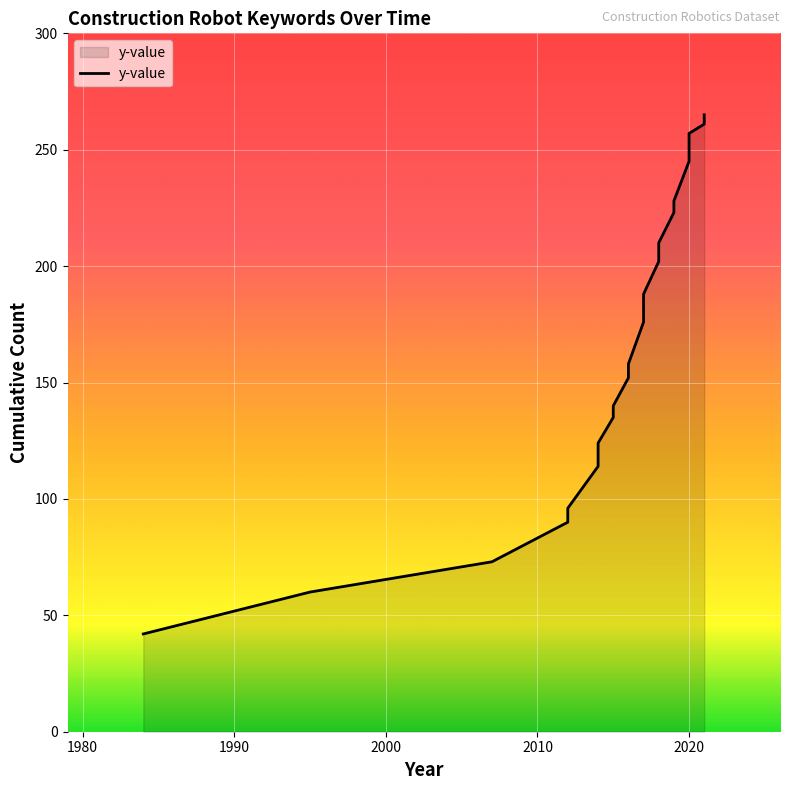

What is the value of the 4th point from the left?

90